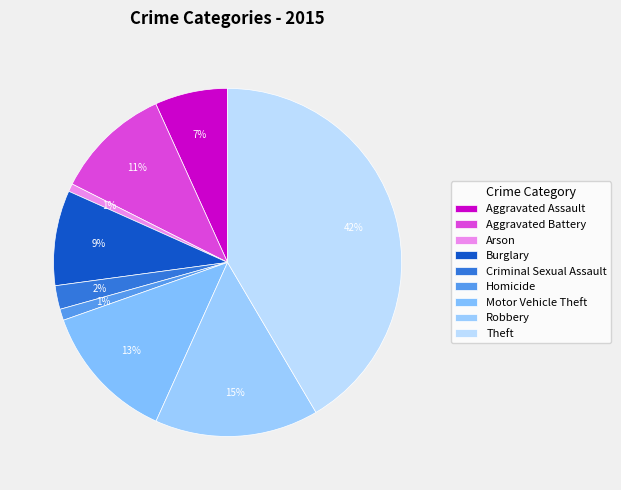

To the nearest percent, what portion does Aggravated Battery represent?

11%